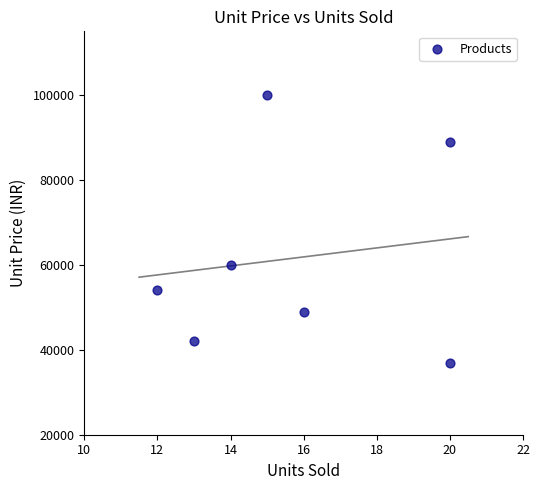

What Y value in the scatter plot is closest to 68500?

60000